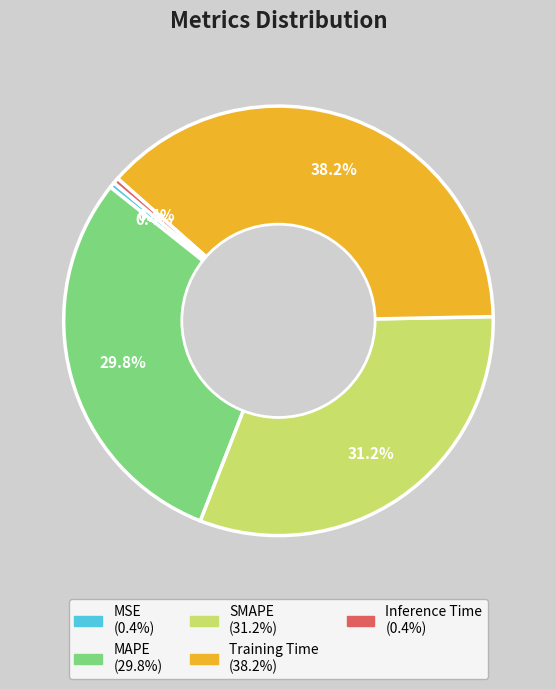

Does MSE represent more than half of the total?

No